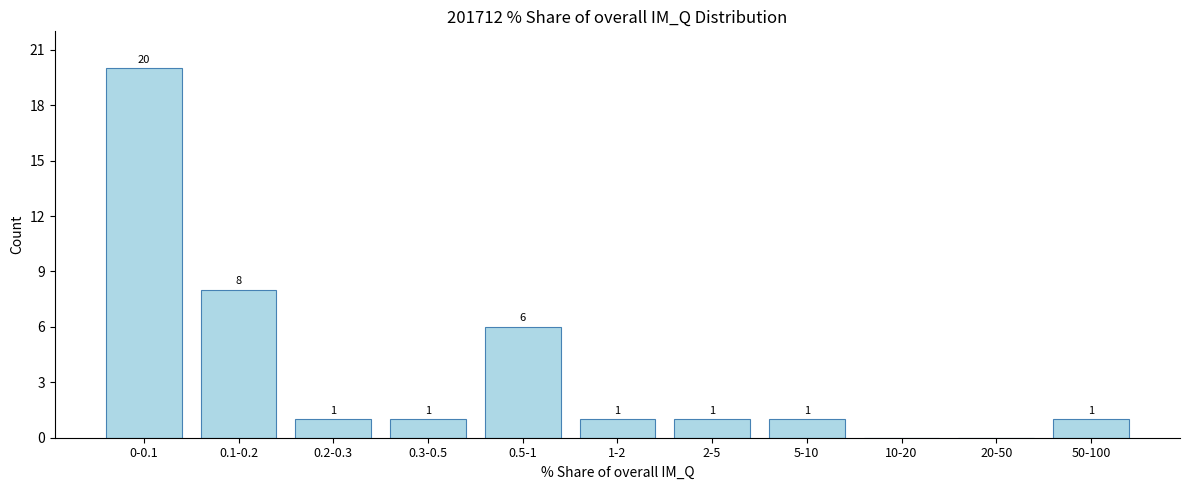

Reading left to right, extract all data points from this chart.

0-0.1=20	0.1-0.2=8	0.2-0.3=1	0.3-0.5=1	0.5-1=6	1-2=1	2-5=1	5-10=1	10-20=0	20-50=0	50-100=1